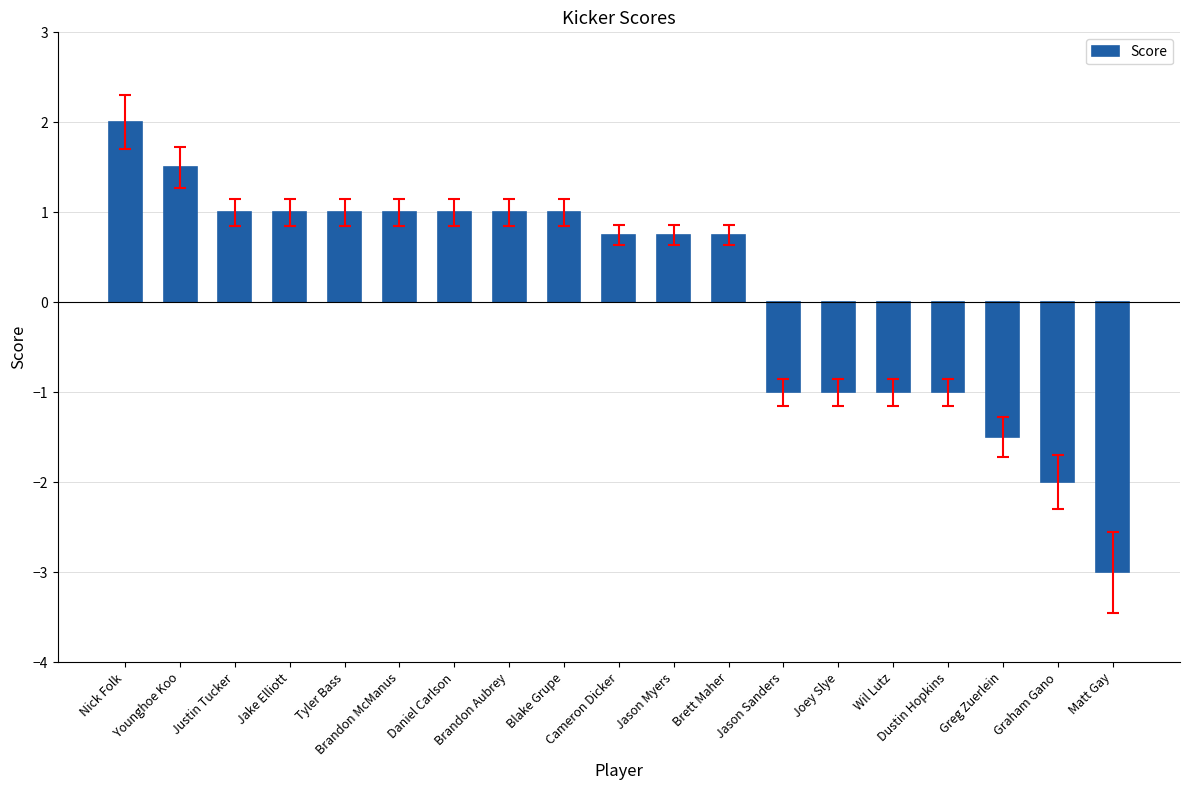

True or false: the data shows 1.0 at Brandon Aubrey.

True